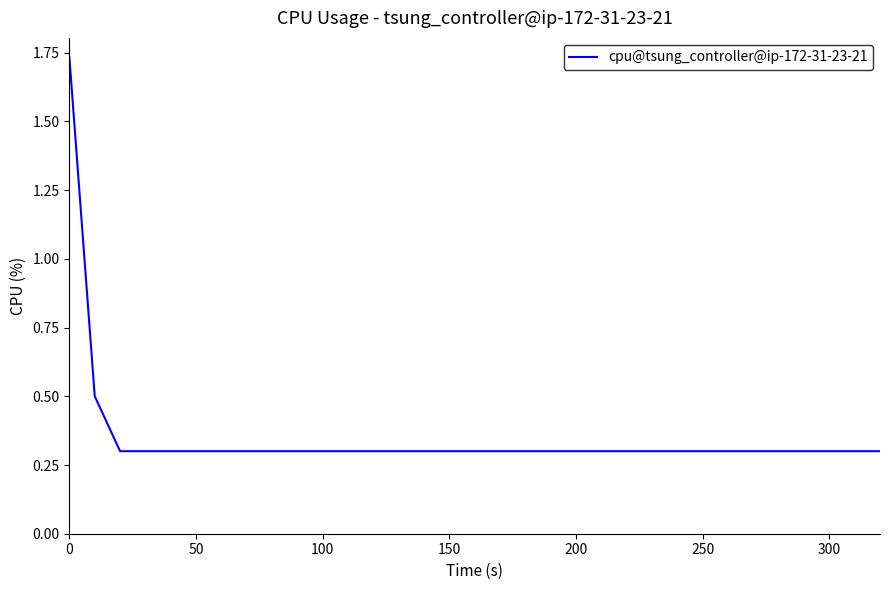

What is the difference between the maximum and minimum values?

1.4